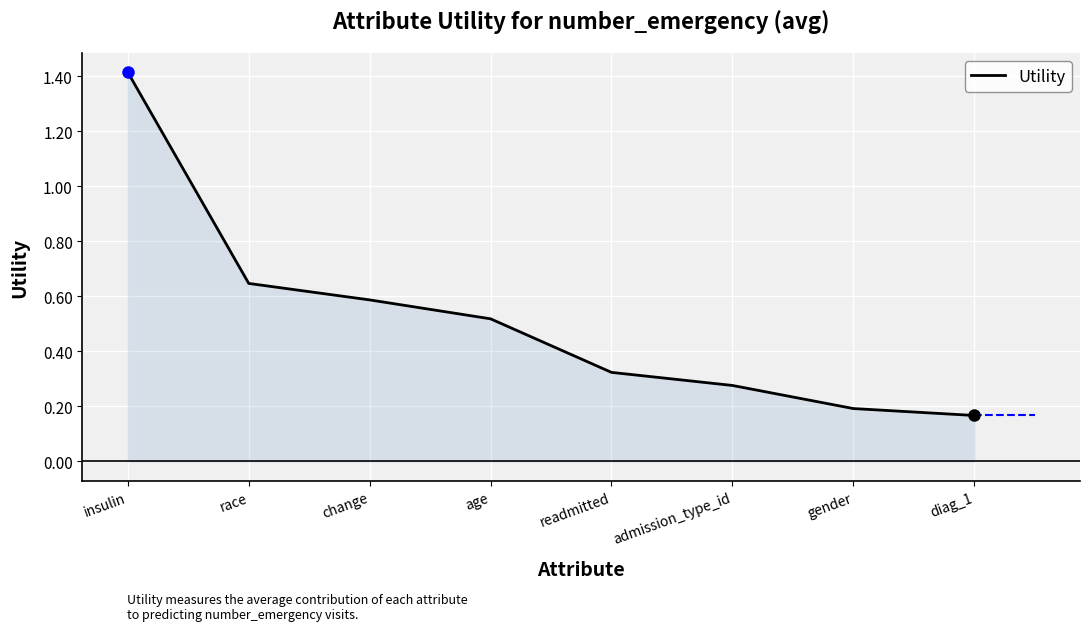

What is the change in value from admission_type_id to diag_1?

-0.1